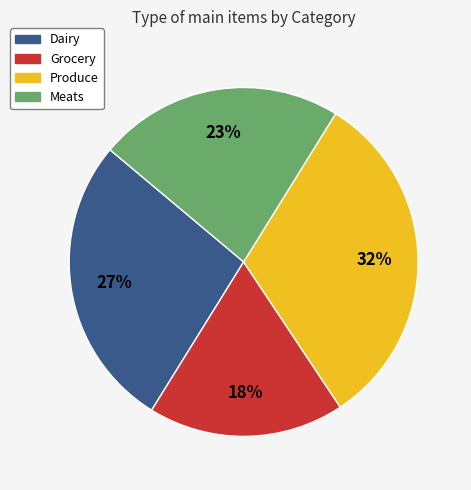

To the nearest percent, what is the difference between the largest and smallest slice percentages?

14%